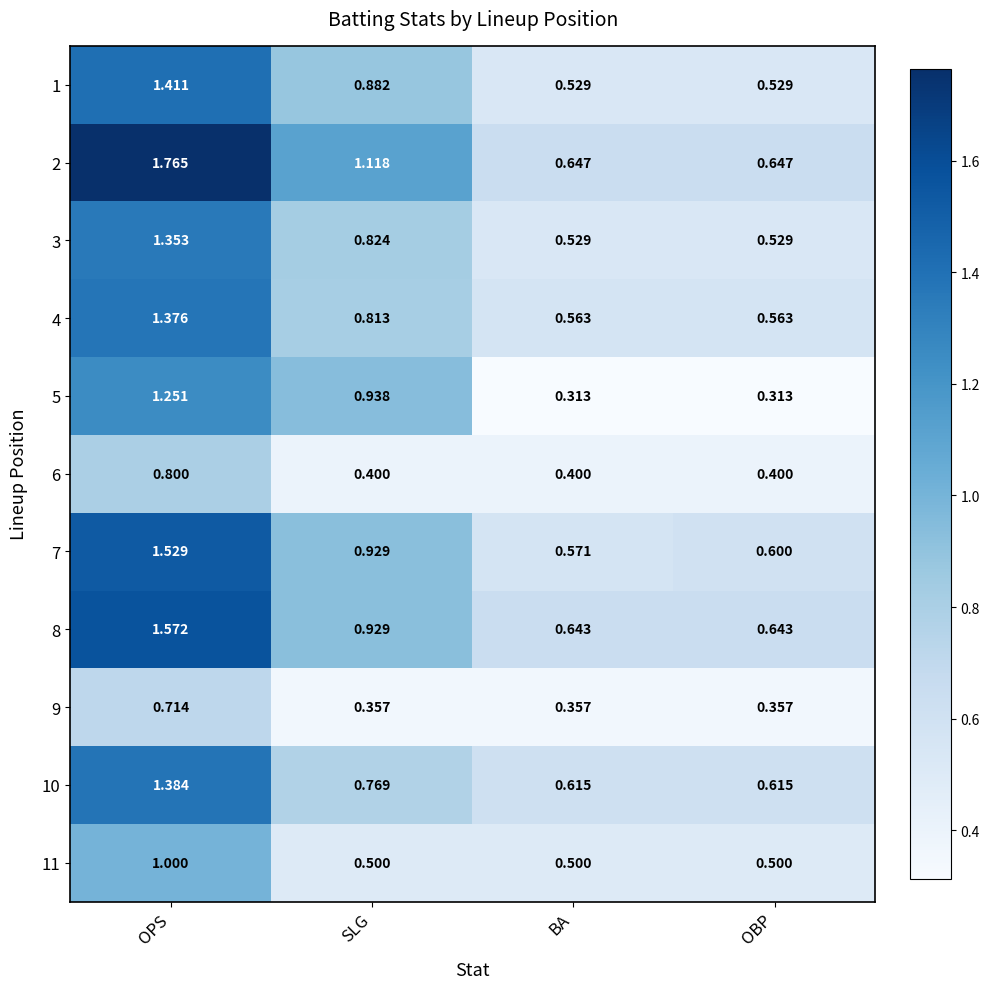

Which category has the highest value in the 6 series?

OPS